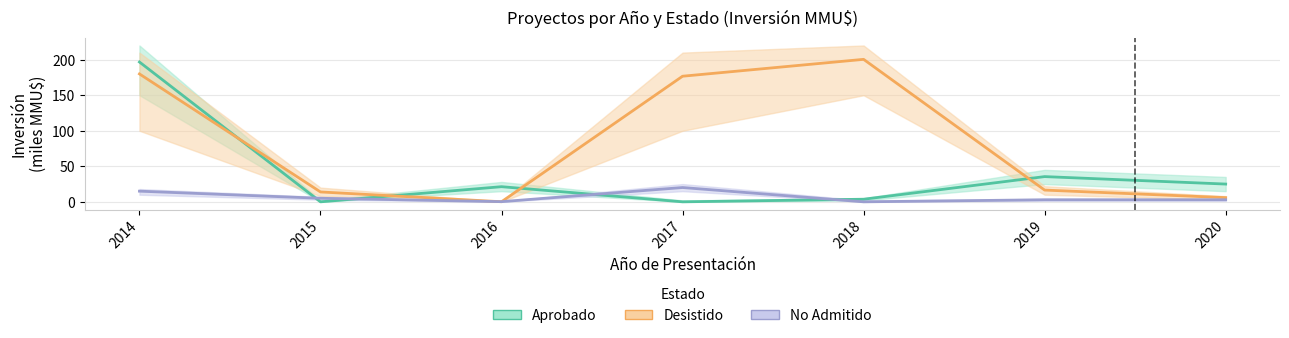

True or false: No Admitido and Aprobado cross at least once.

True